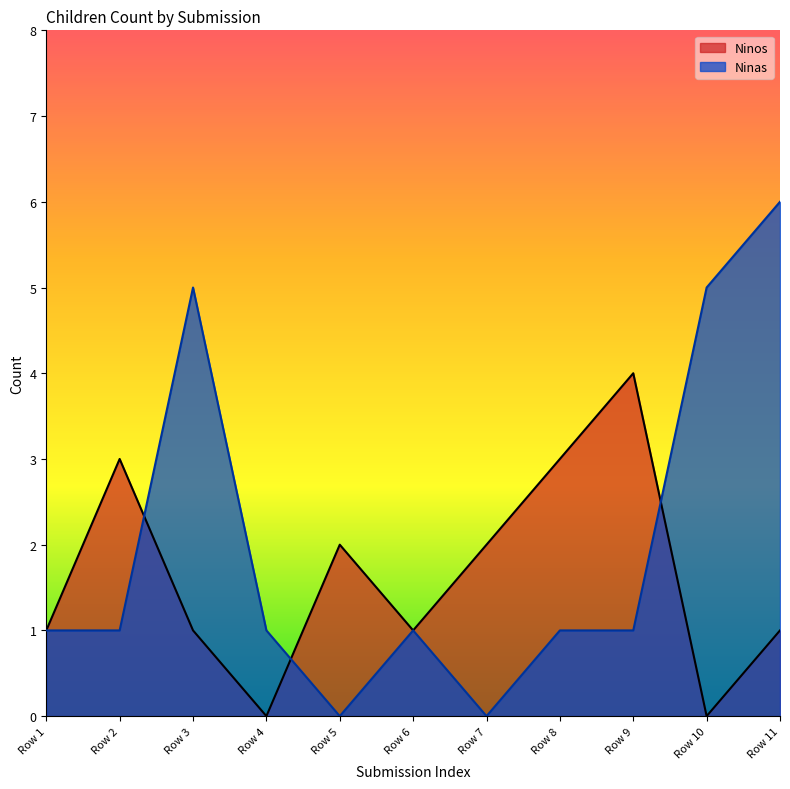

Which label corresponds to the largest value in the chart?

Row 11